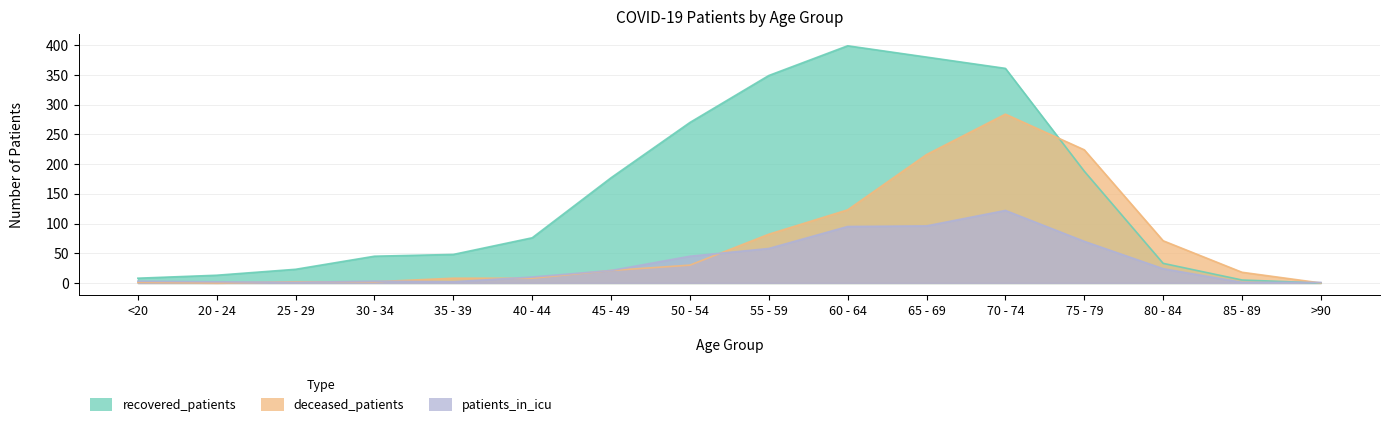

Which series changed the most between 40 - 44 and 55 - 59?

recovered_patients